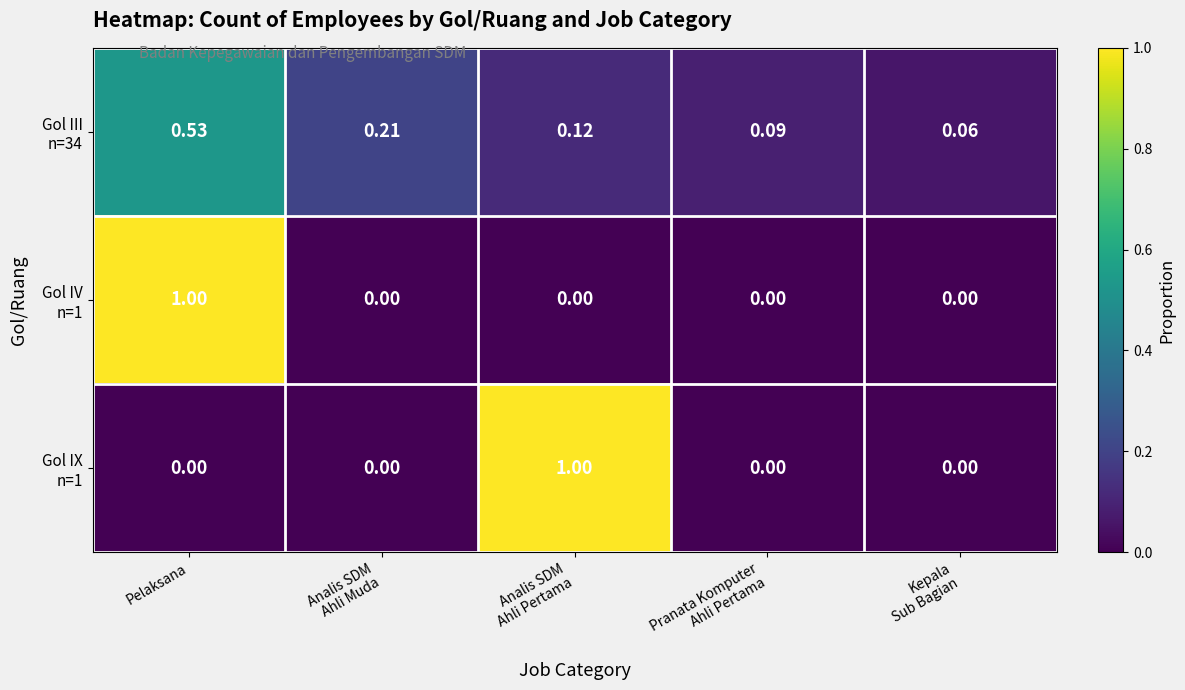

At which category is the sum across all series the highest?

Pelaksana